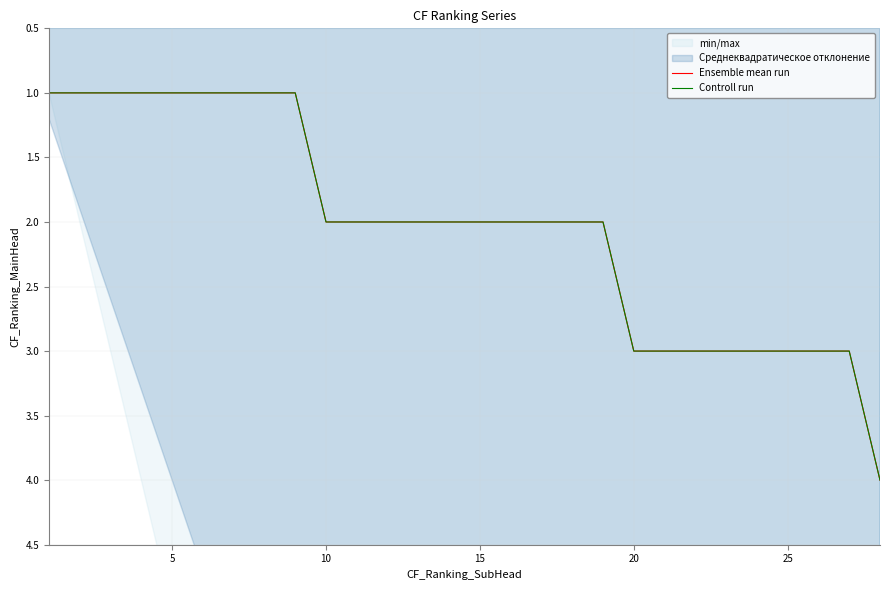

What is the sum of all Ensemble mean run values?

57